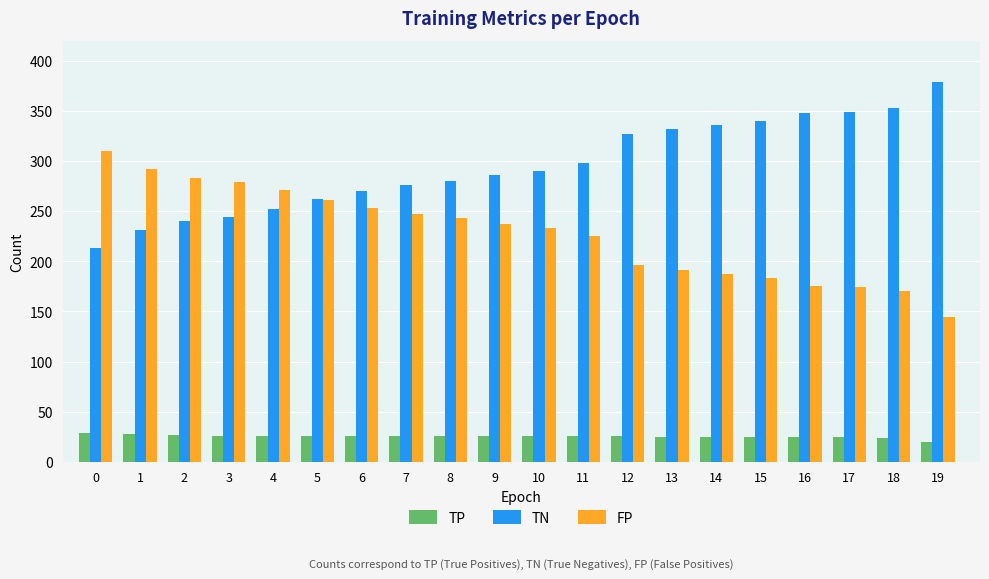

How many bars are there in each group?

3